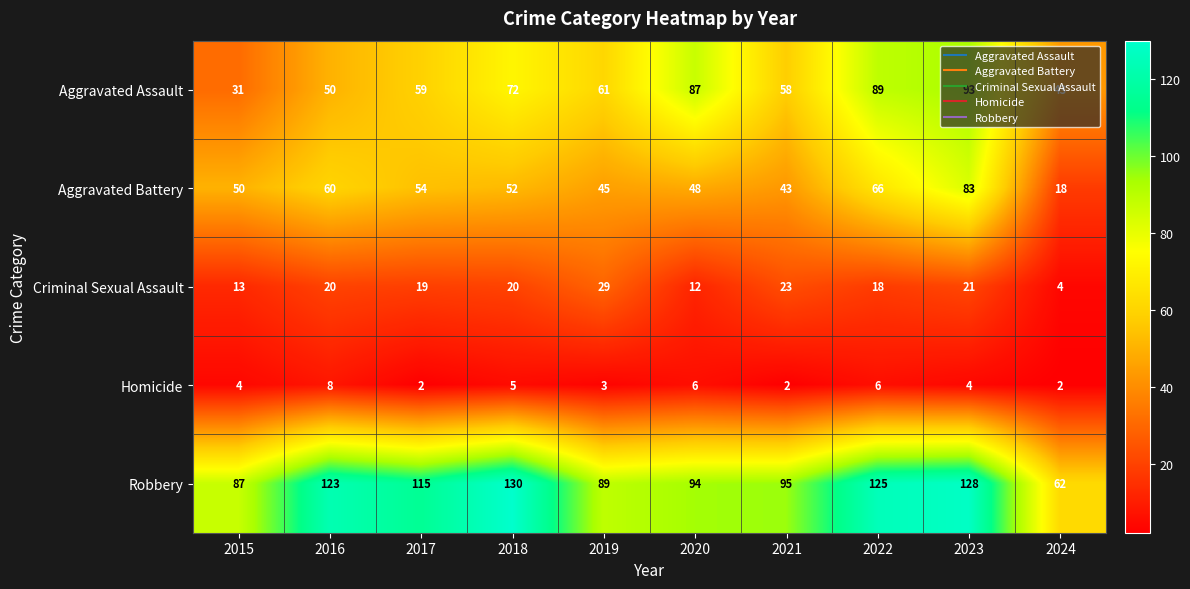

What is the sum of all Aggravated Battery values?

519